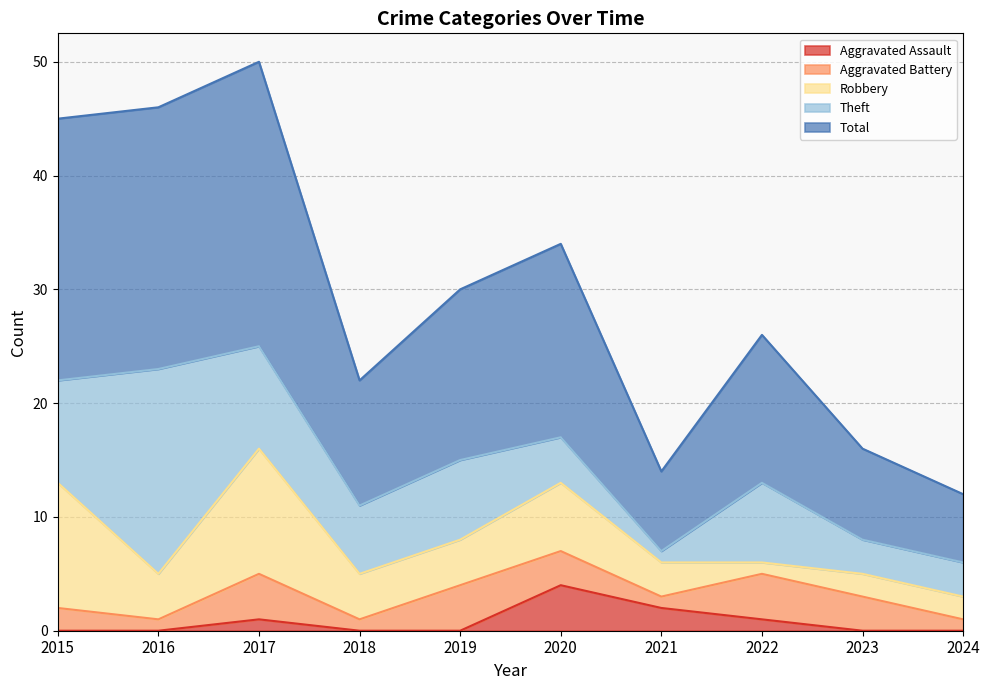

True or false: Theft and Aggravated Battery cross at least once.

False